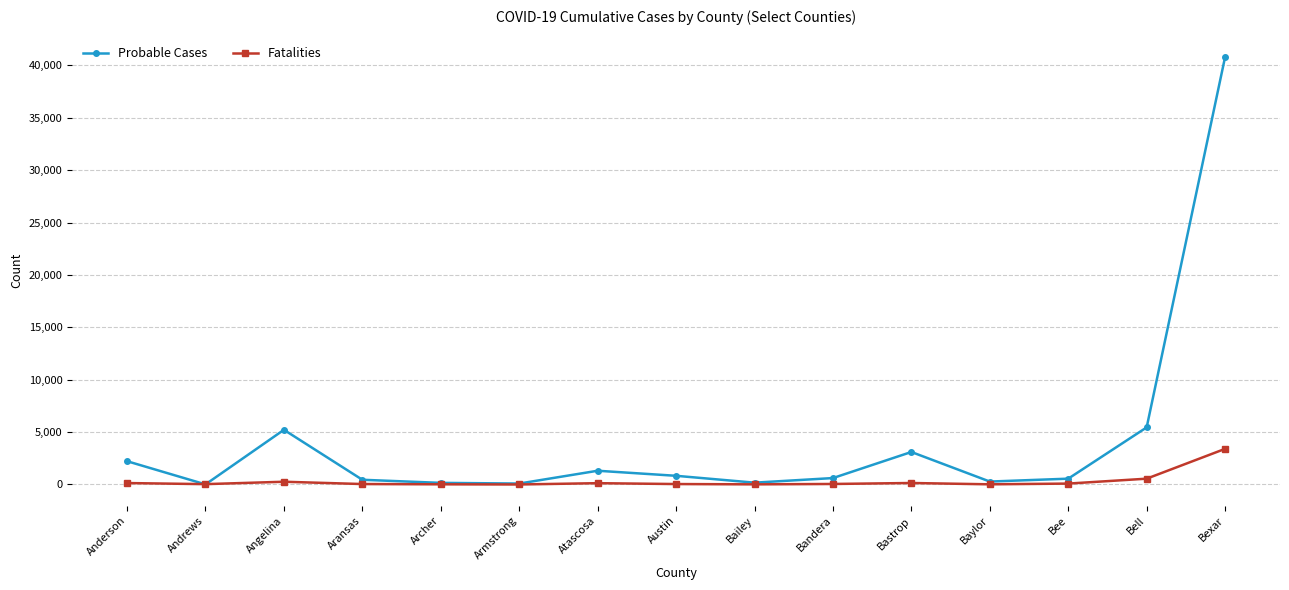

What is the spread (max minus min) of values at Baylor?

263